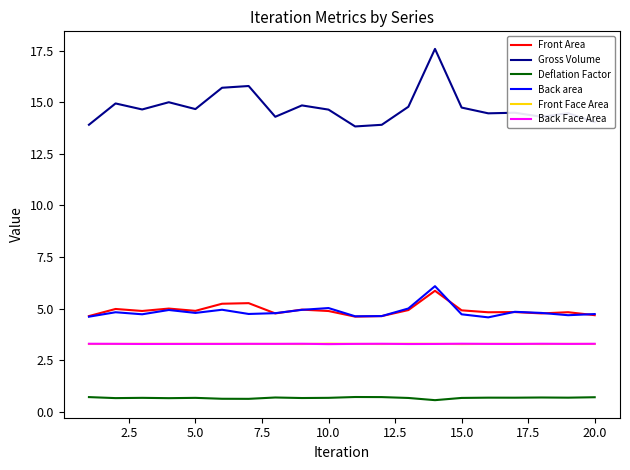

In Back area, how many points are higher than both neighbors (excluding endpoints)?

6